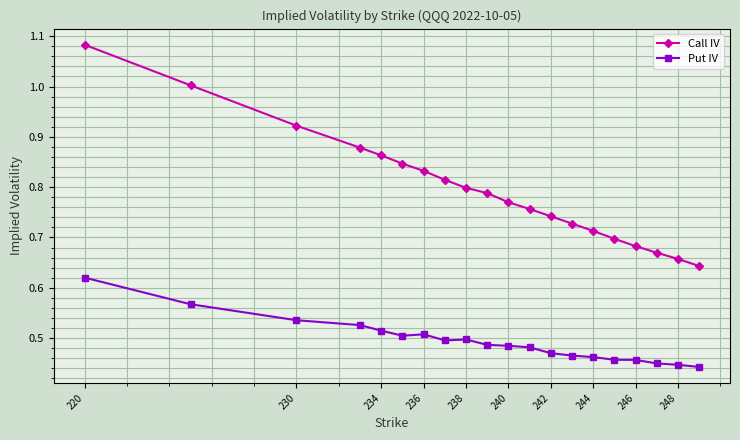

What is the difference between the maximum and minimum values in the Put IV series?

0.2